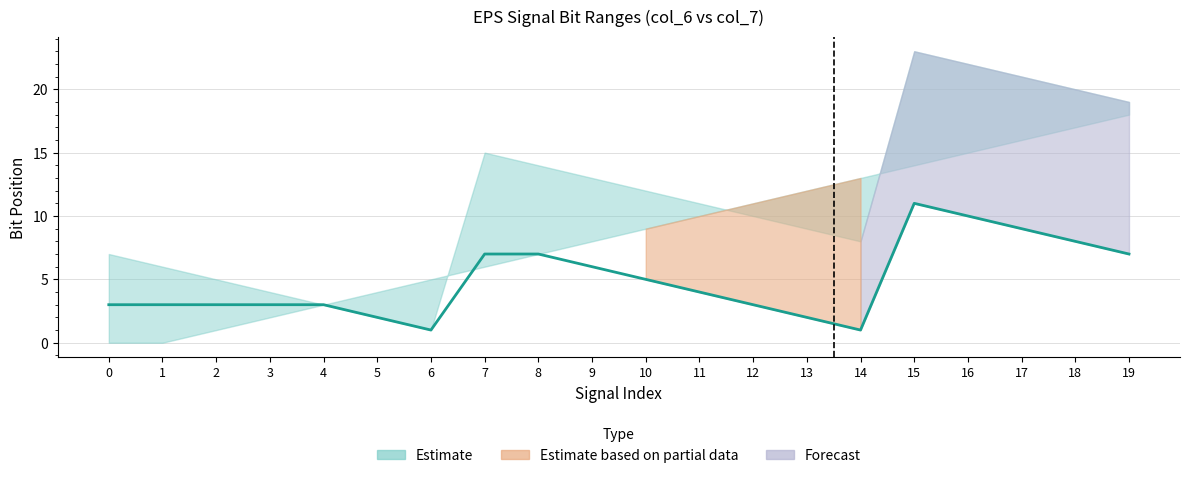

The value at 3 is 4. True or false?

False